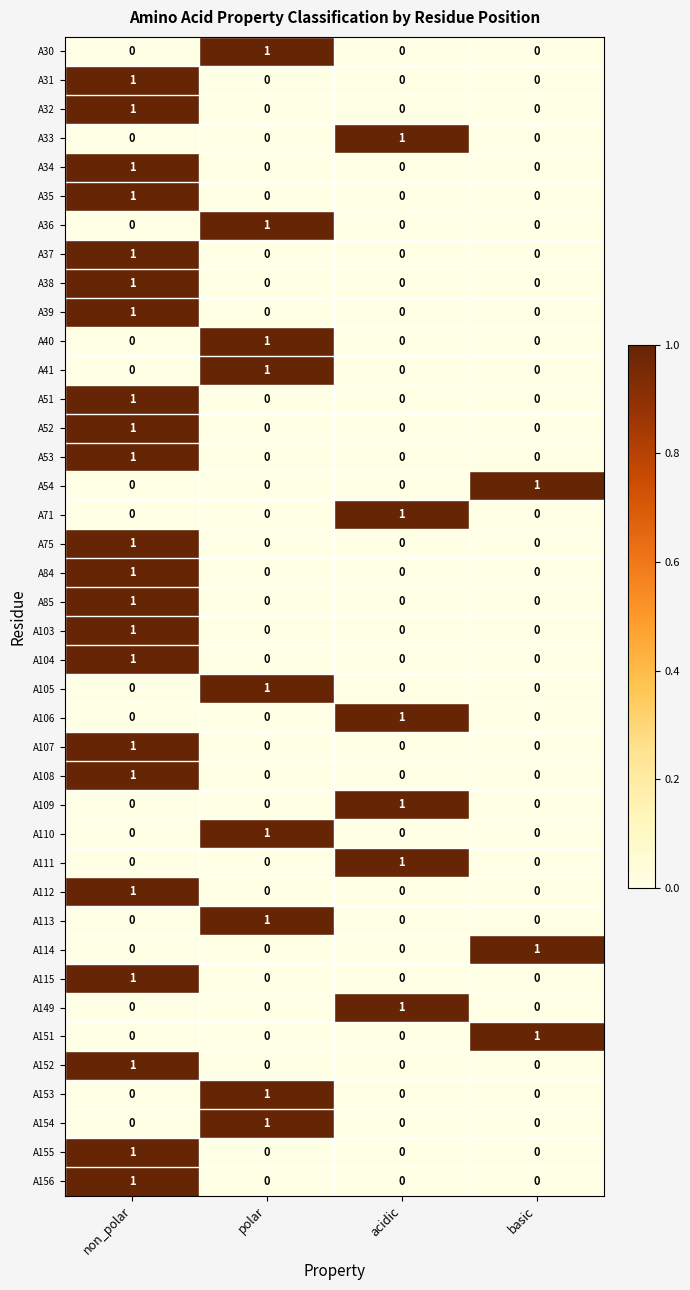

Count the A112 values in the range 0 to 1.

4